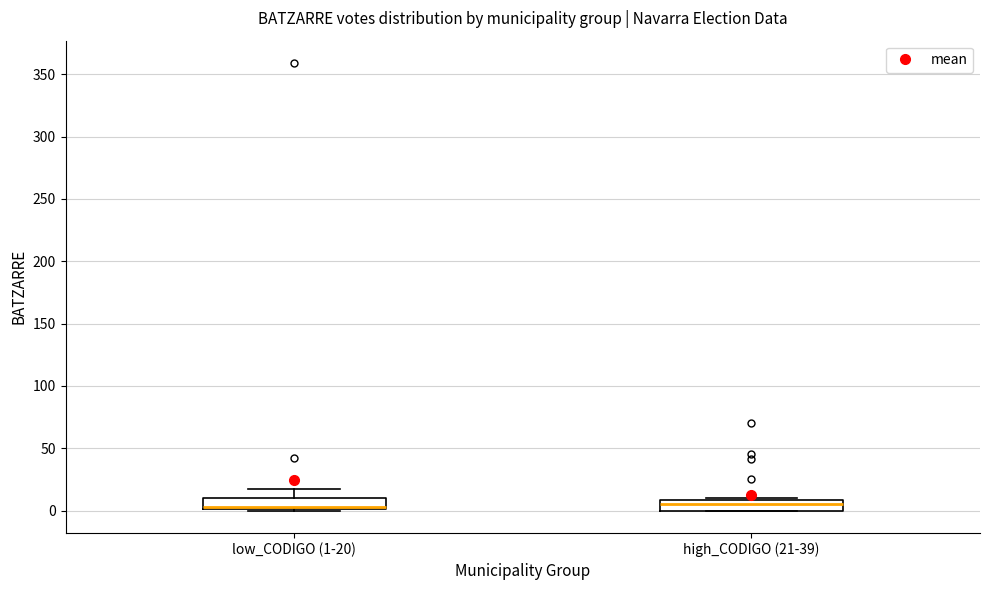

Reading left to right, read every box against the y-axis: the position of its median line, the range the box covers, and the ends of its whiskers. The values are not printed on the chart, so give them approximately, as read against the axis.

low_CODIGO (1-20): median 5, box 0 to 10, whiskers 0 to 15
high_CODIGO (21-39): median 5, box 0 to 10, whiskers 0 to 10